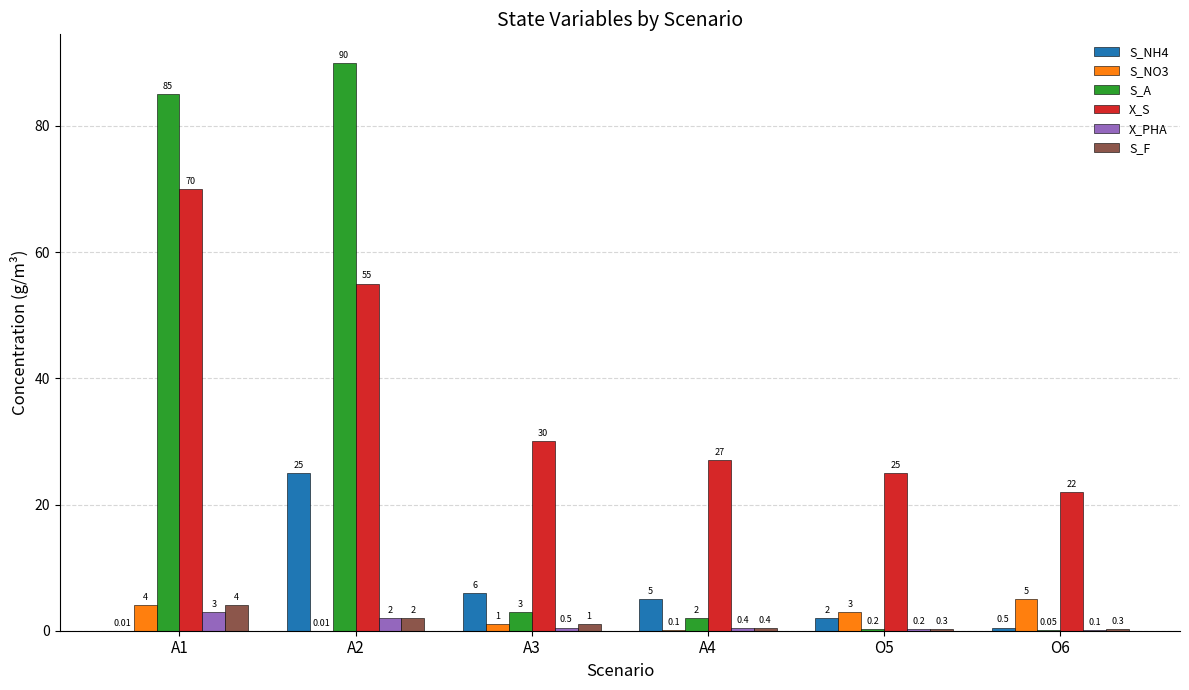

Between A2 and A4, which series saw the biggest shift?

S_A